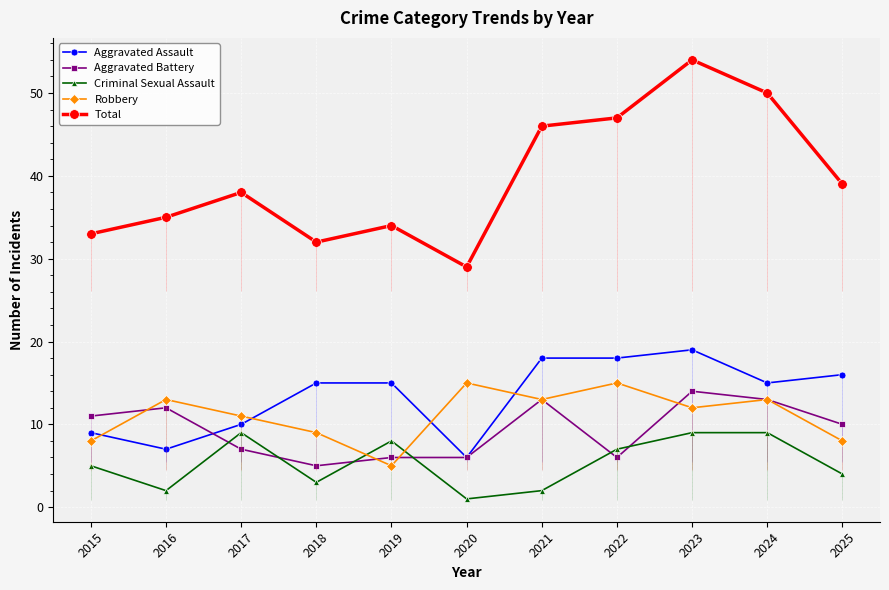

What value does the Criminal Sexual Assault series have at 2020?

1